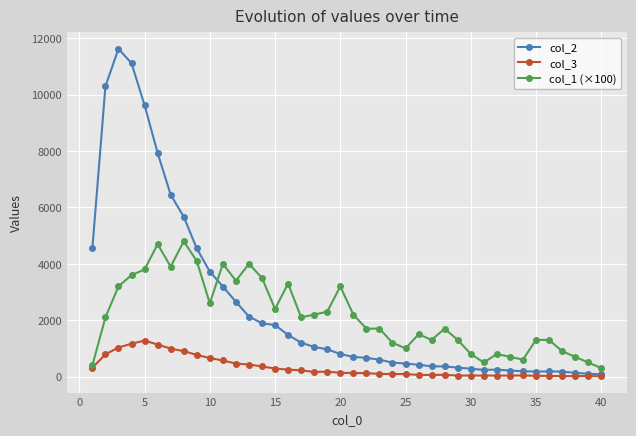

How many values in the col_3 series are below 133?

20